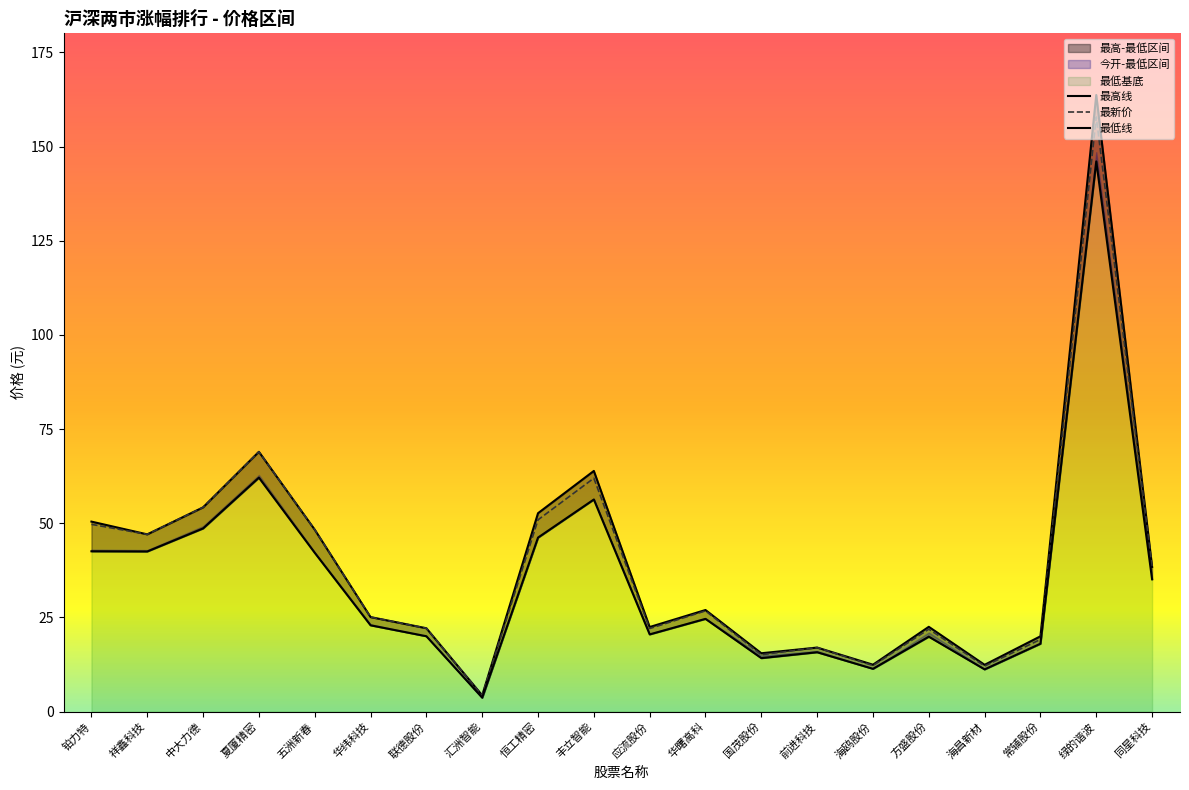

List the series in order of their peak value, lowest first.

最低_line, 最新价, 最高_line